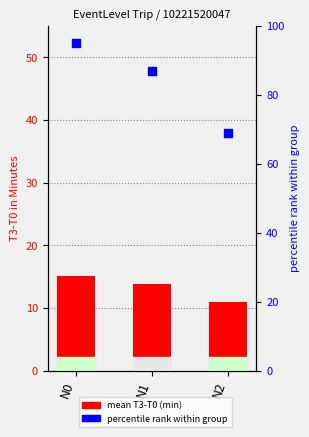

What is the total value across all series at N2?

80.0